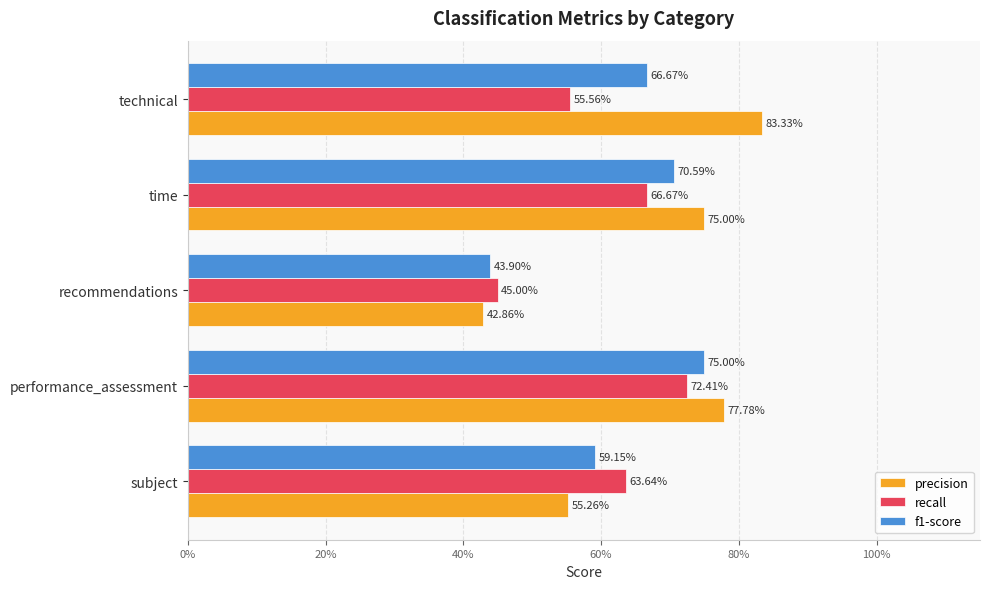

What is the lowest value of the precision series?

0.4